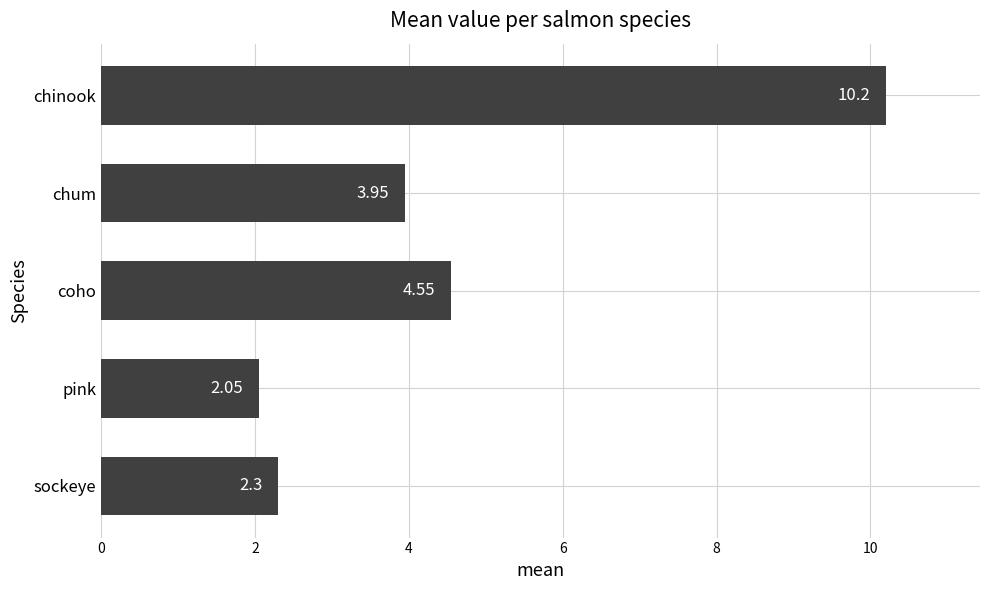

List the labels in order of value, smallest first.

pink, sockeye, chum, coho, chinook